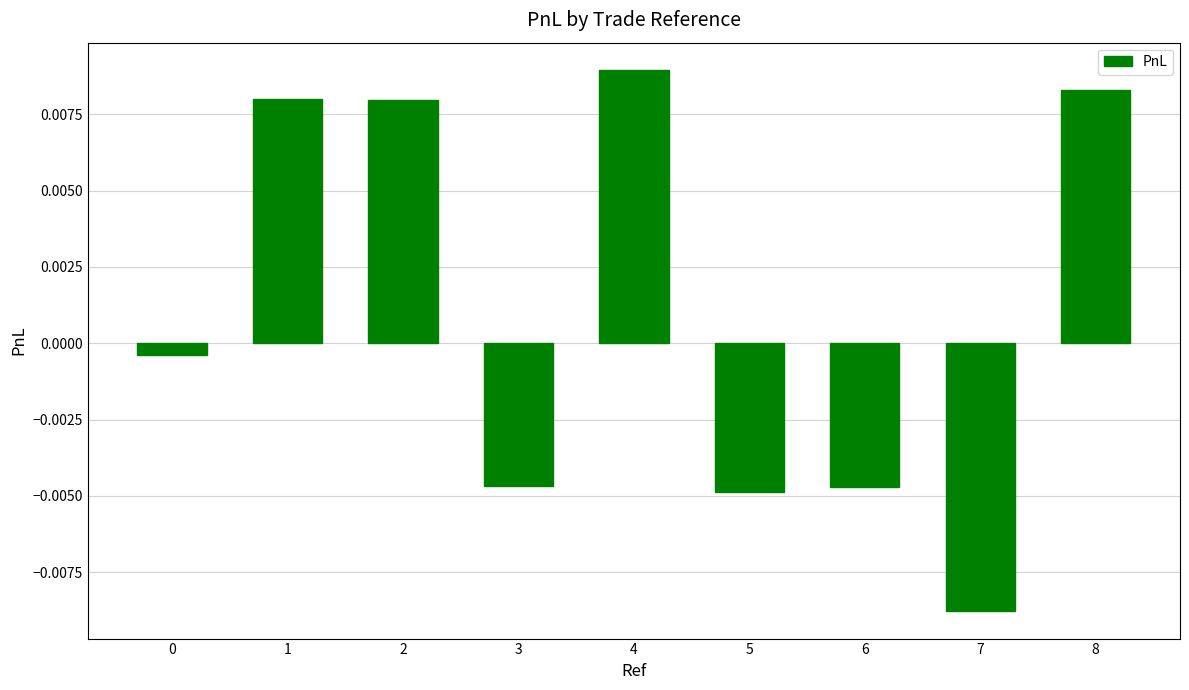

At which category does the chart reach its minimum across all series?

7